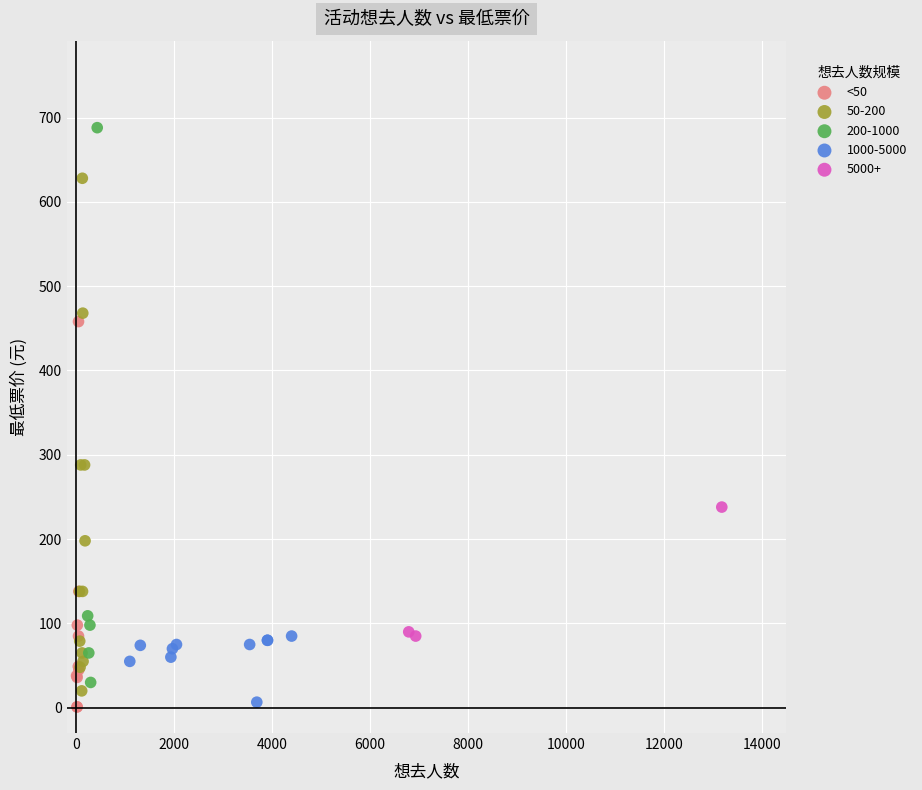

Which series has the largest Y range (max minus min)?

200-1000